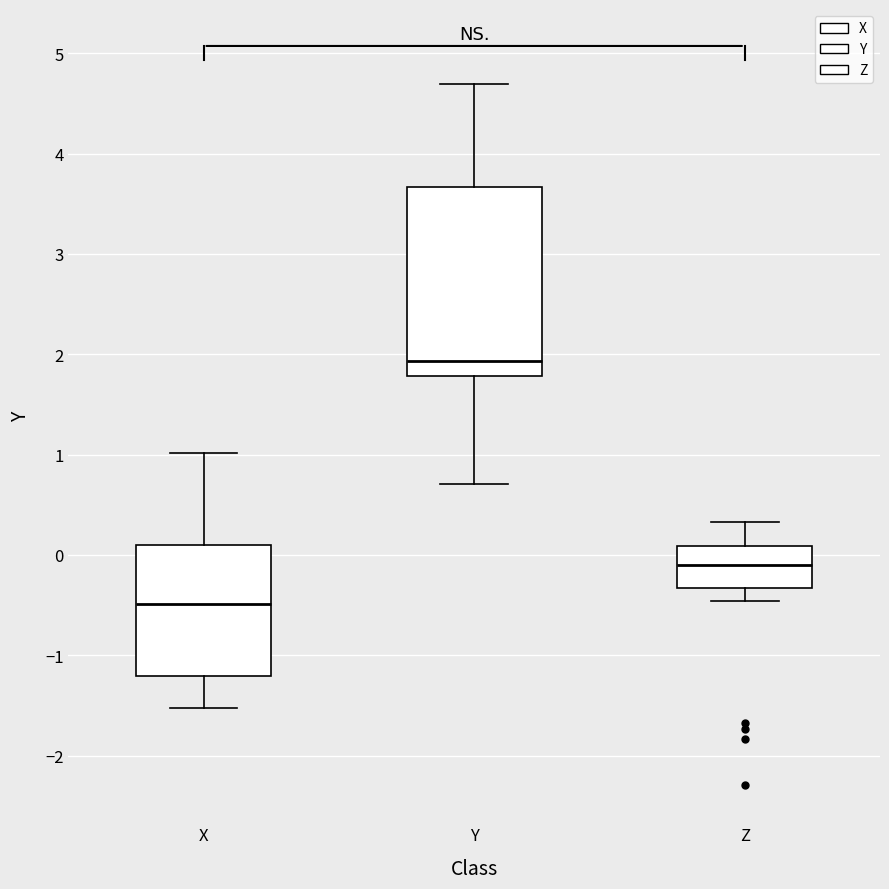

Reading left to right, read every box against the y-axis: the position of its median line, the range the box covers, and the ends of its whiskers. The values are not printed on the chart, so give them approximately, as read against the axis.

X: median -0.5, box -1.2 to 0.1, whiskers -1.5 to 1.0
Y: median 1.9, box 1.8 to 3.7, whiskers 0.7 to 4.7
Z: median -0.1, box -0.3 to 0.1, whiskers -0.5 to 0.3